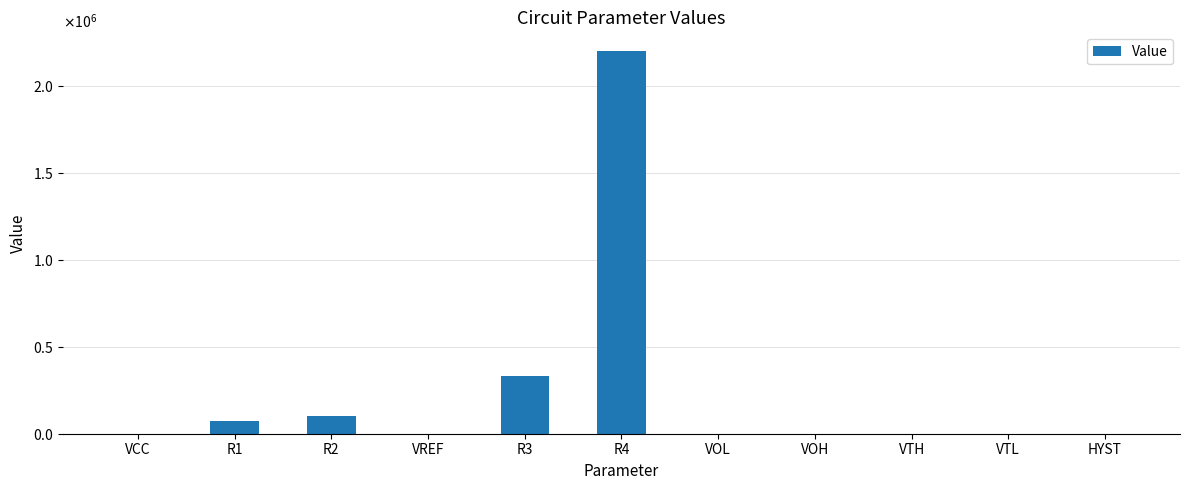

Reading left to right, transcribe all the data shown in this chart.

3.3	75000.0	100000.0	1.2	330000.0	2200000.0	0.0	3.3	1.4	0.9	0.5